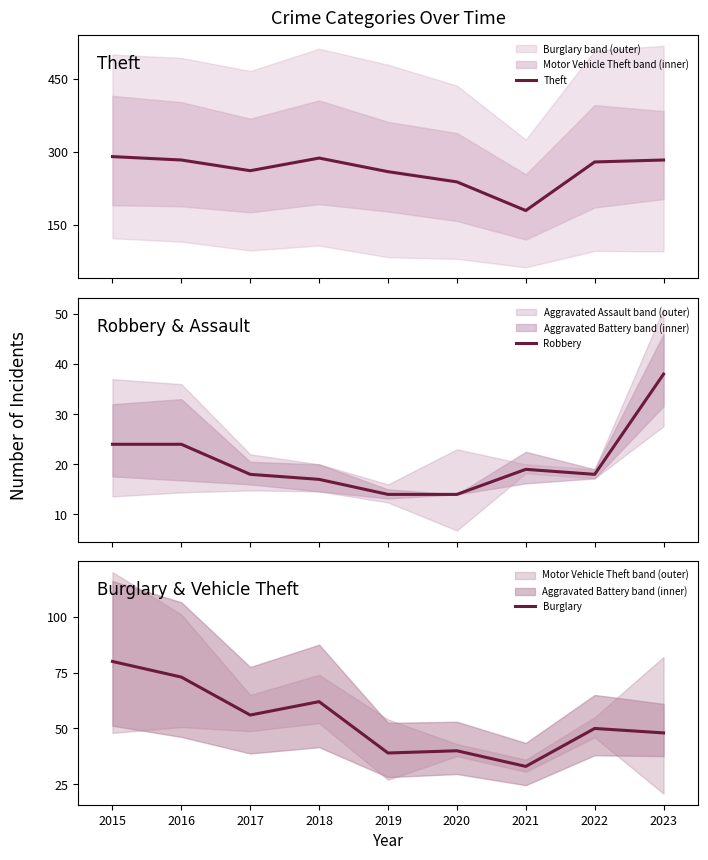

What is the minimum value for Robbery?

14